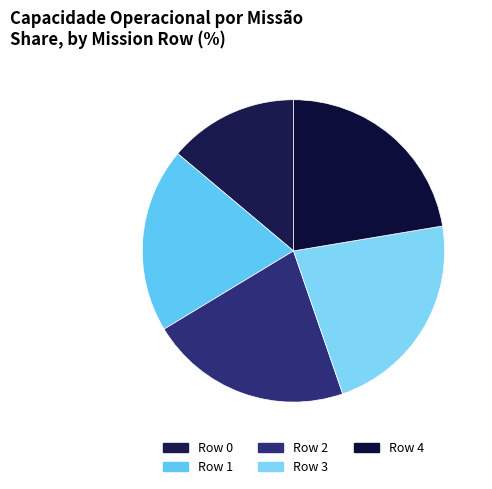

How many slices are in this pie chart?

5